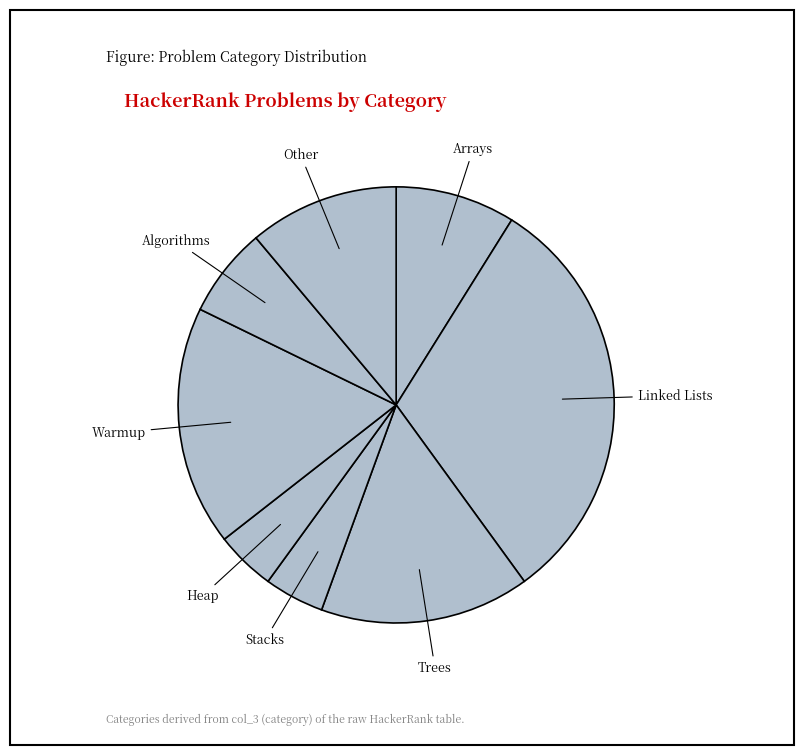

The Linked Lists slice represents 21% of the pie. True or false?

False